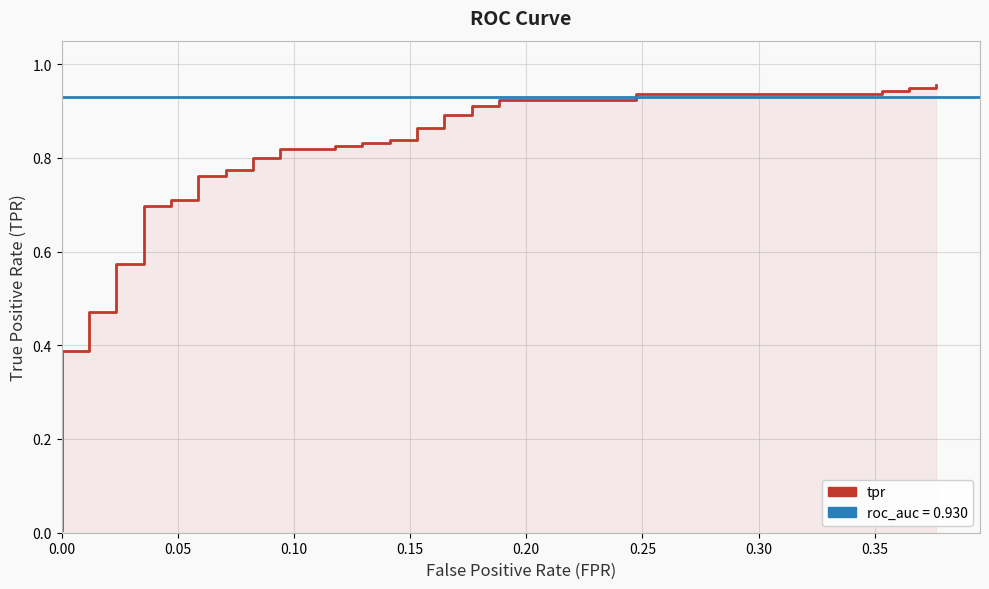

What is the value of the 35th point from the left?

0.9